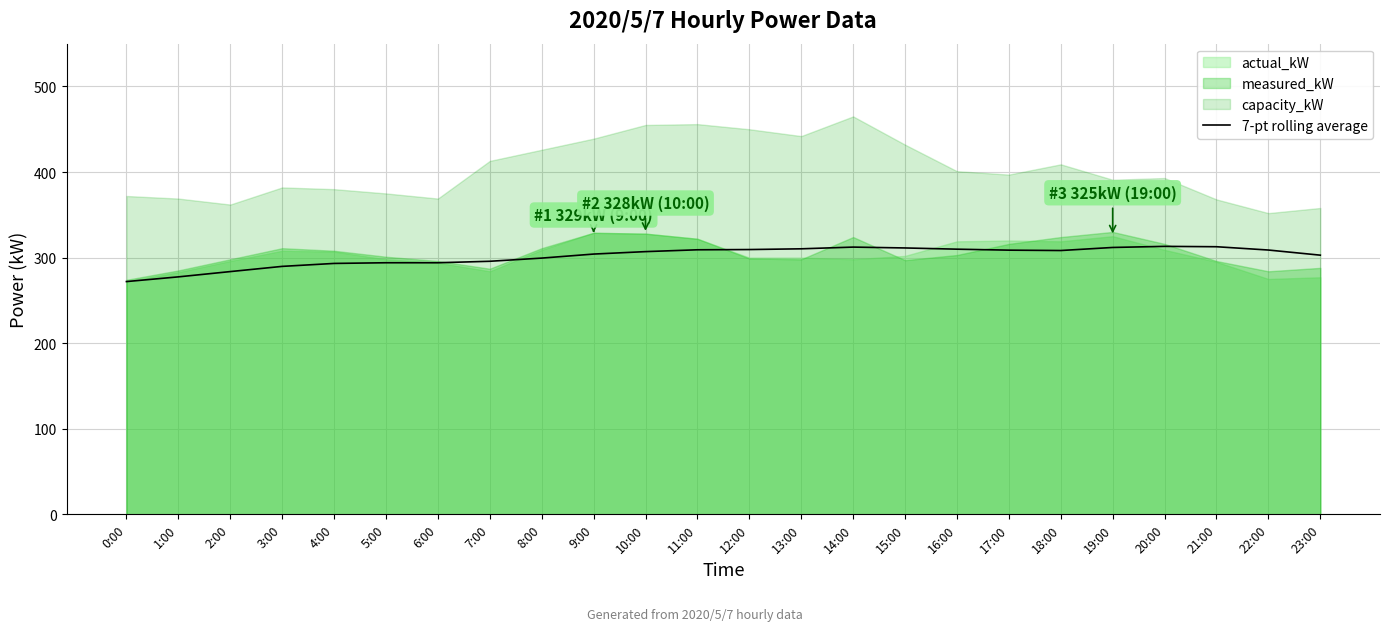

Reading right to left, what are all the values shown in this chart?

302.9	308.9	312.7	313.1	311.9	308.3	308.7	309.9	311.3	312.3	310.3	309.4	309.1	307.0	304.1	299.4	295.7	294.0	294.0	293.2	289.8	283.7	277.5	272.0